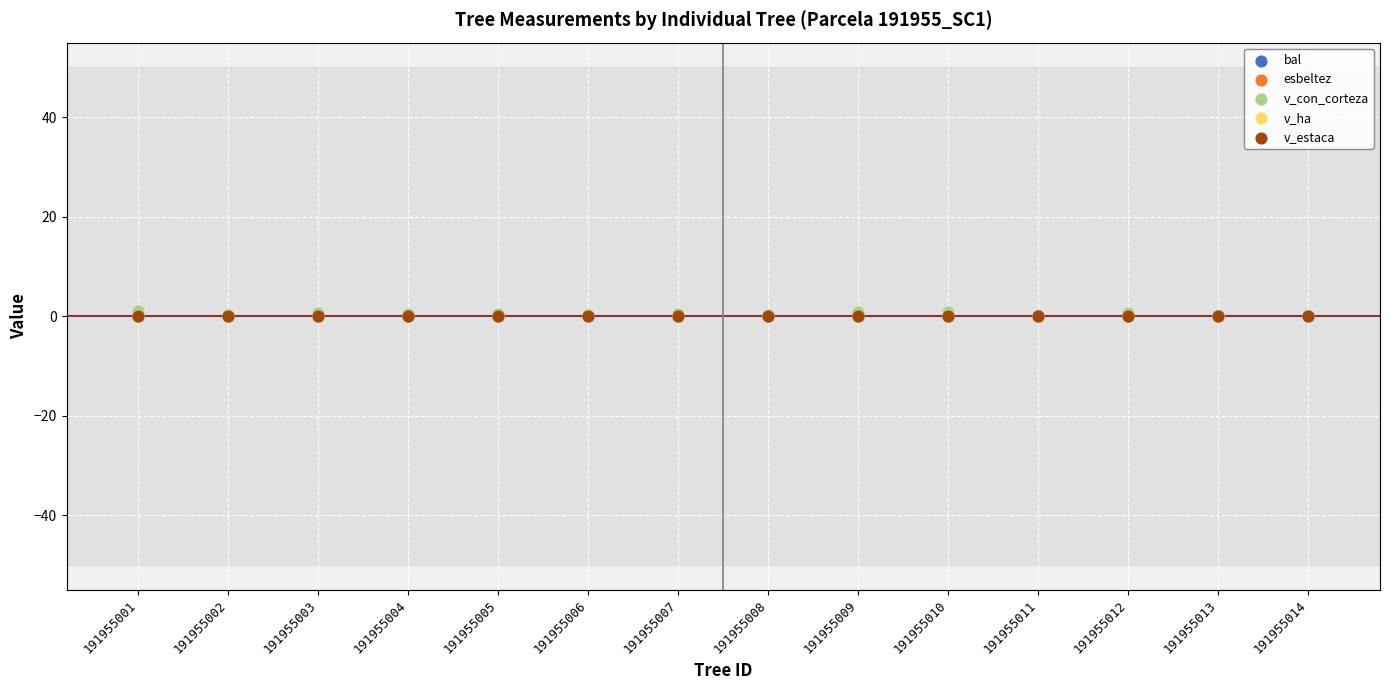

What are all the series names shown in the legend?

bal, esbeltez, v_con_corteza, v_ha, v_estaca